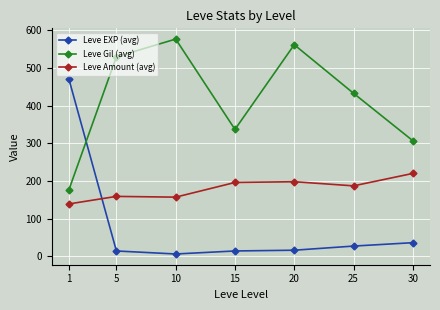

Rank the series by their average value, from lowest to highest.

Leve EXP (avg), Leve Amount (avg), Leve Gil (avg)